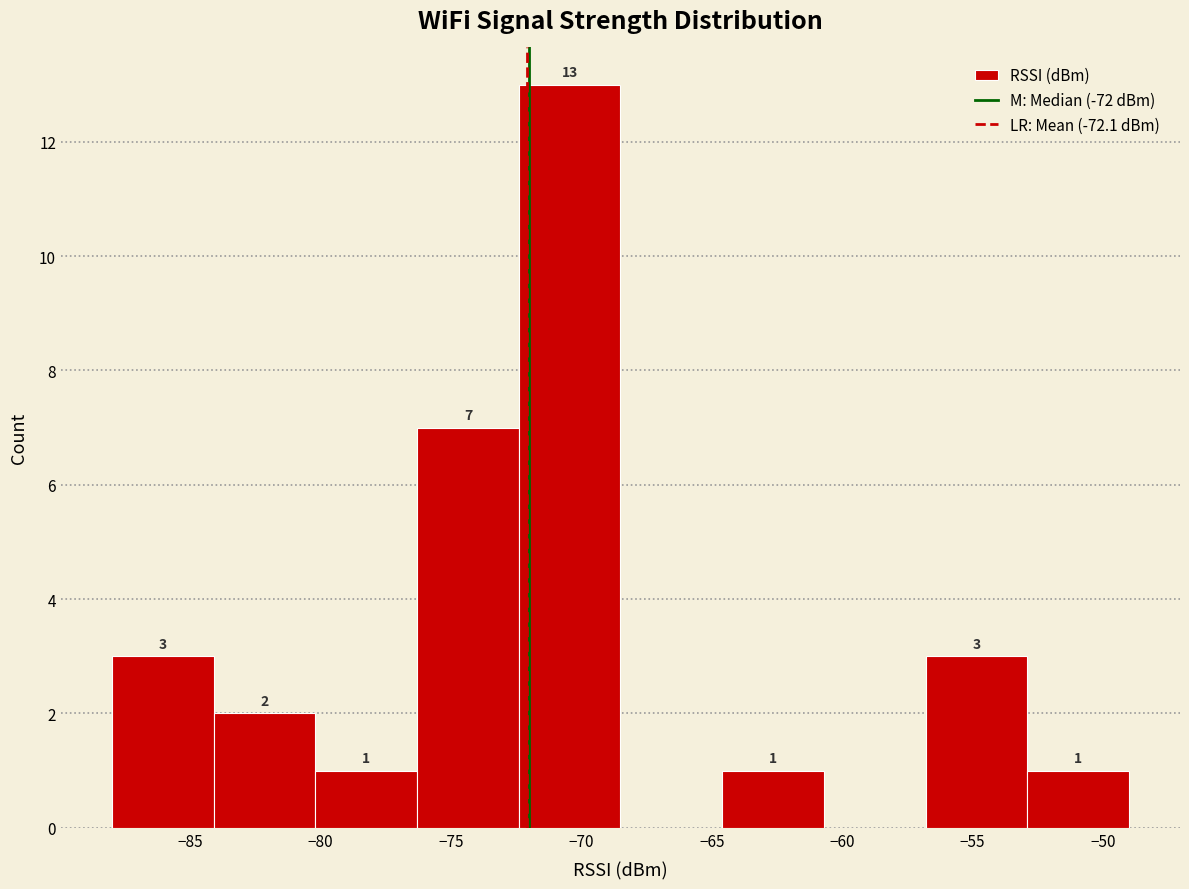

Over which range of the x-axis is the bar tallest?

-72.4 to -68.5